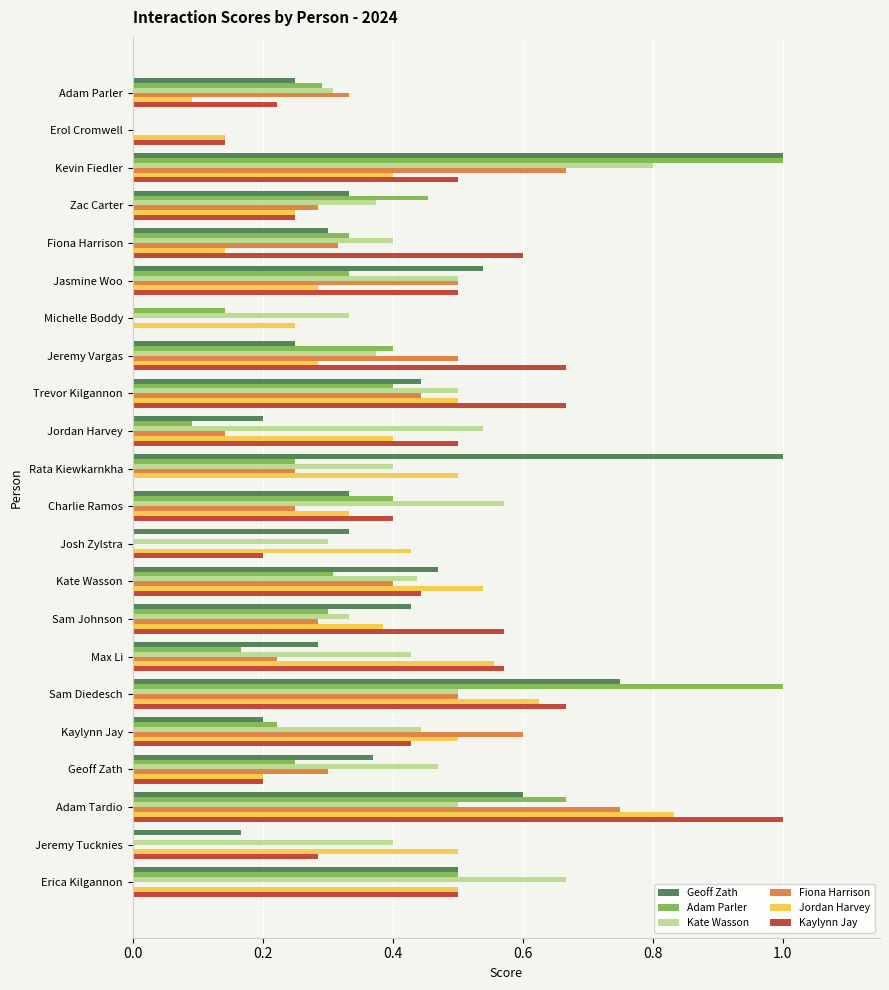

Is it true that Fiona Harrison equals 0.1 at Kate Wasson?

False